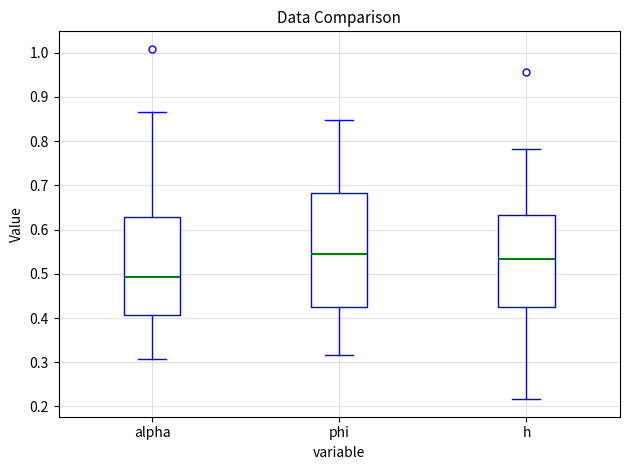

Comparing the boxes themselves (not the whiskers), which one is the tallest?

phi